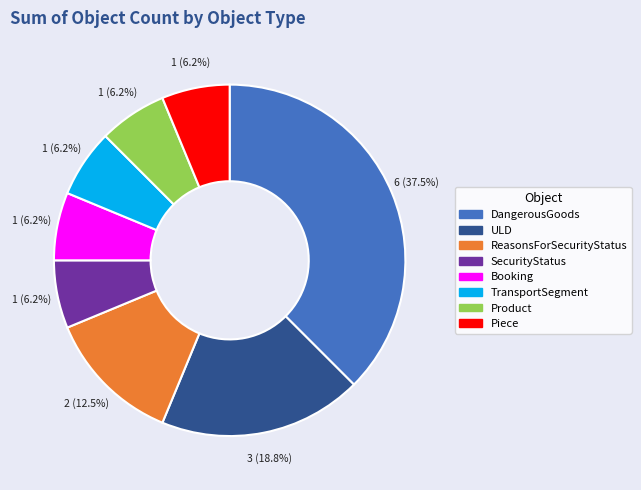

To the nearest percent, what percentage of the pie is ULD?

19%